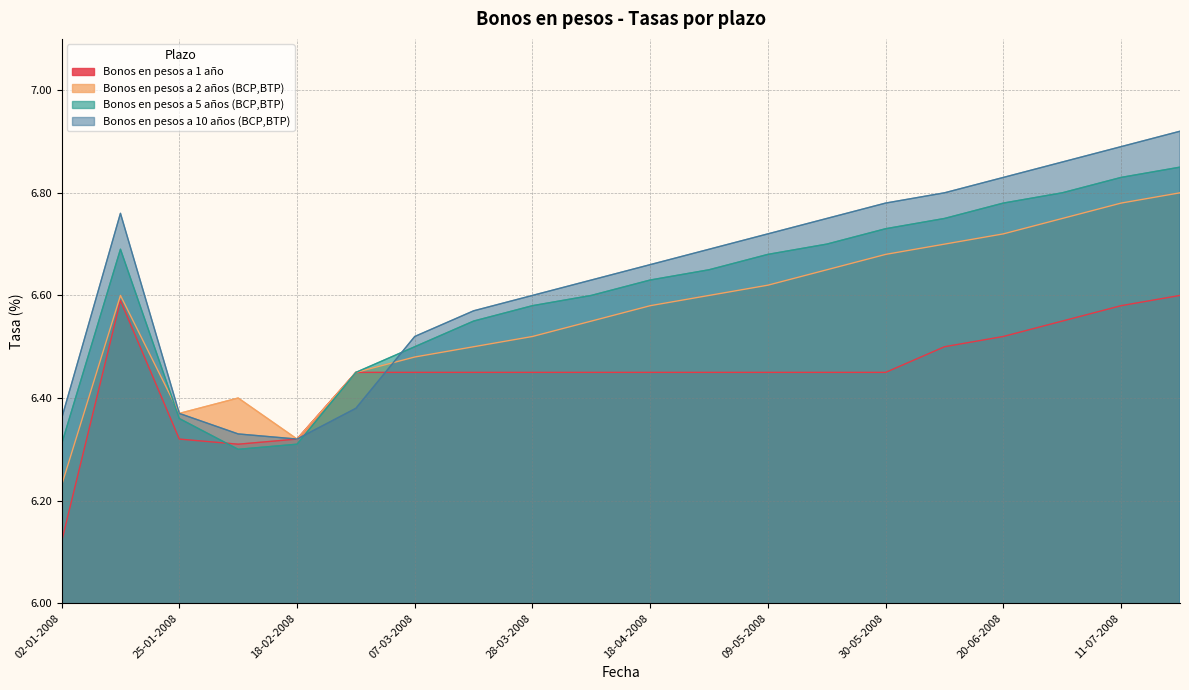

At which category does Bonos en pesos a 2 años (BCP,BTP) reach its first local valley?

25-01-2008